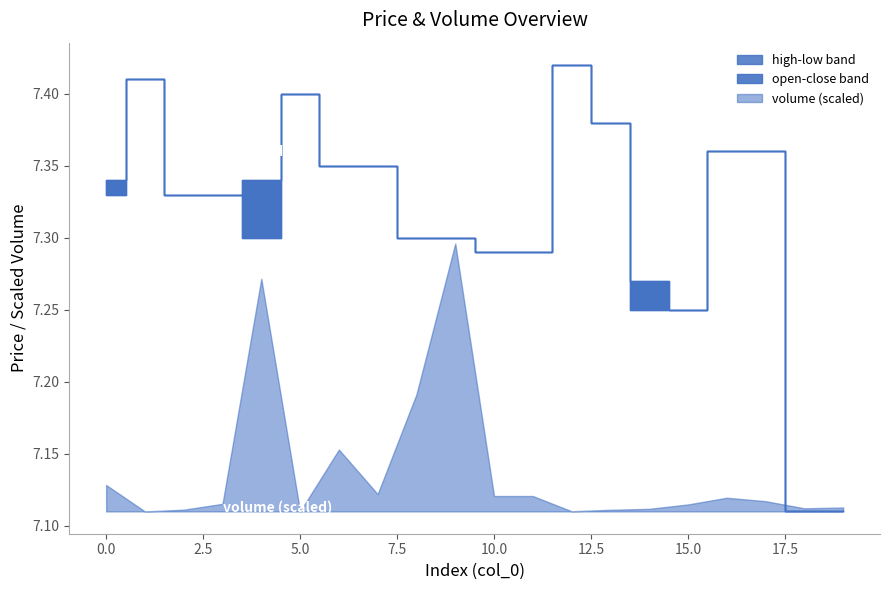

What is the value of the open point at the 11th from the left?

7.3